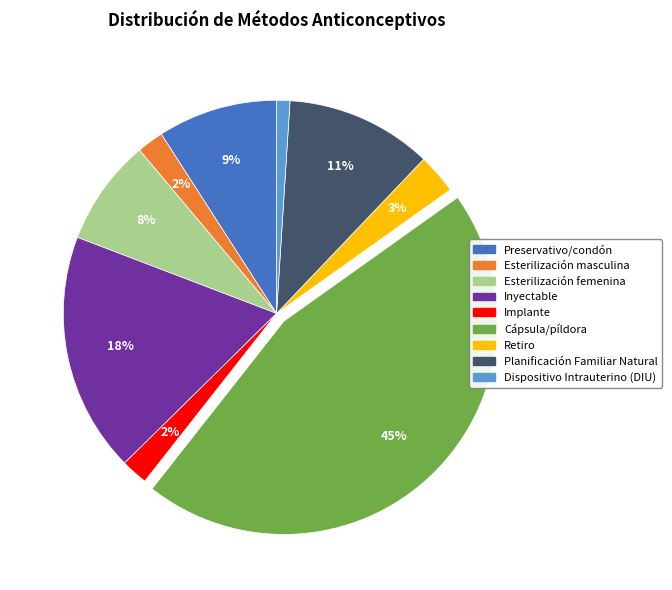

To the nearest percent, what is the difference between the largest and smallest slice percentages?

44%